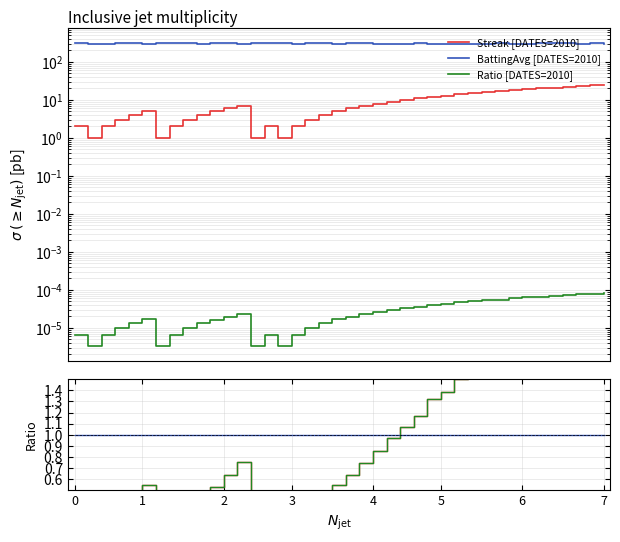

Is the value of Ratio/mean at 13 greater than the value of Streak ratio at 4?

No